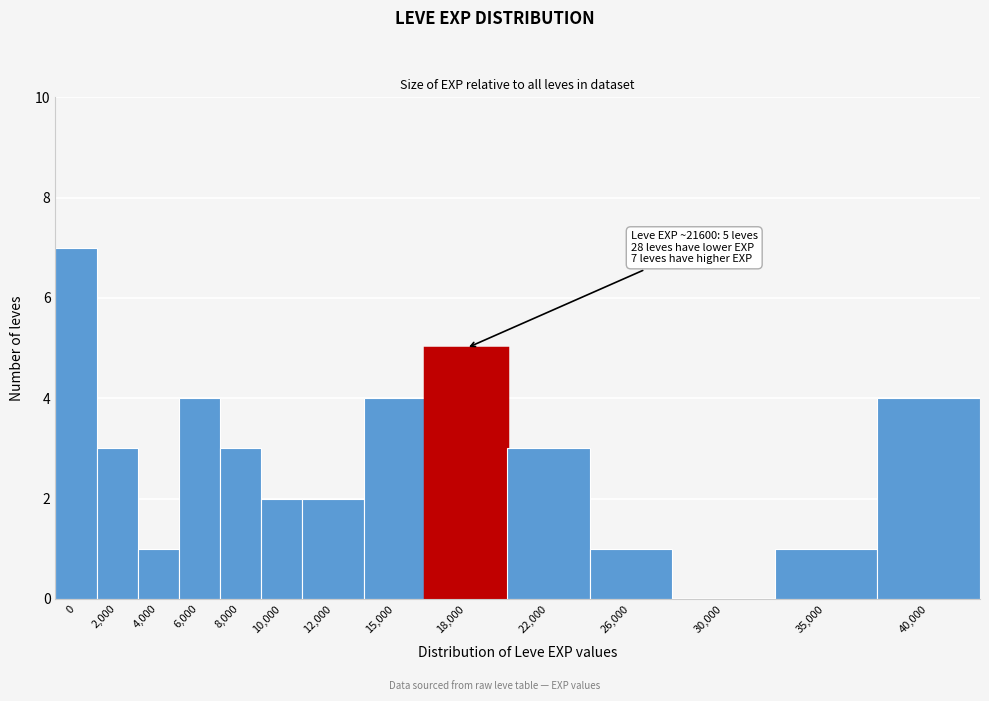

Reading left to right, extract all data points from this chart.

0=7	2,000=3	4,000=1	6,000=4	8,000=3	10,000=2	12,000=2	15,000=4	18,000=5	22,000=3	26,000=1	30,000=0	35,000=1	40,000=4